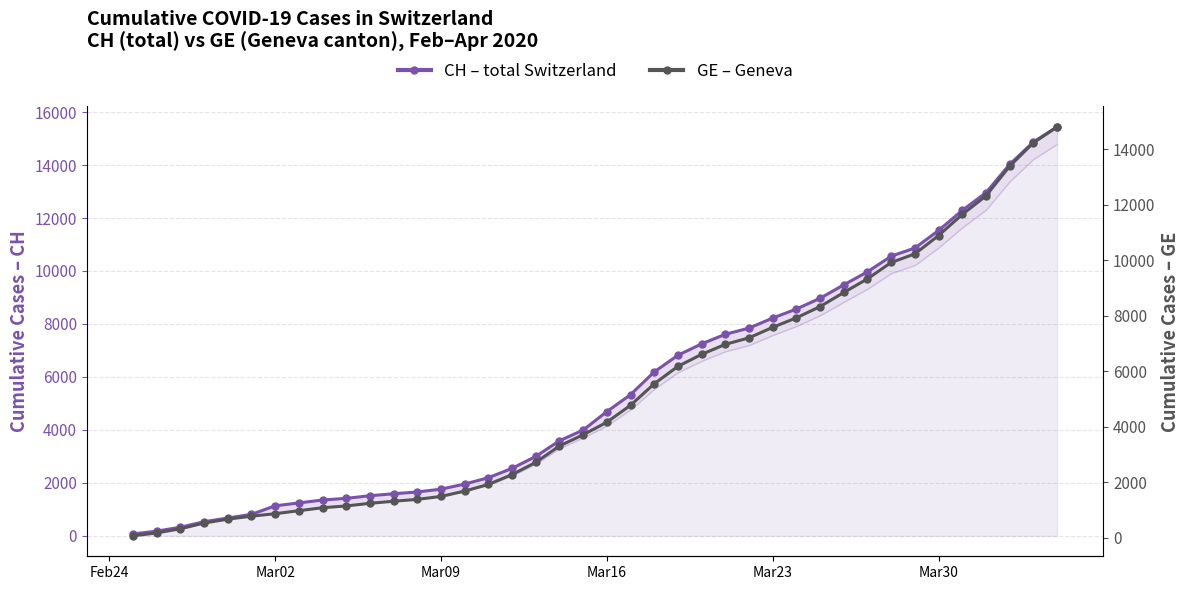

True or false: CH (total cases) and GE (Geneva) intersect in this chart.

False